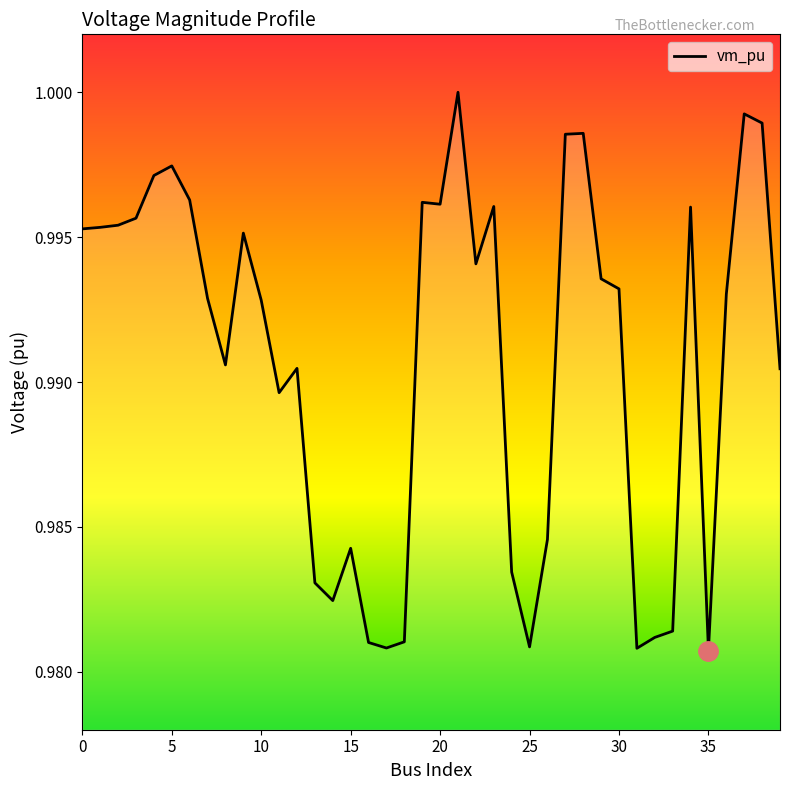

How many points are higher than both their immediate neighbors (excluding endpoints)?

10